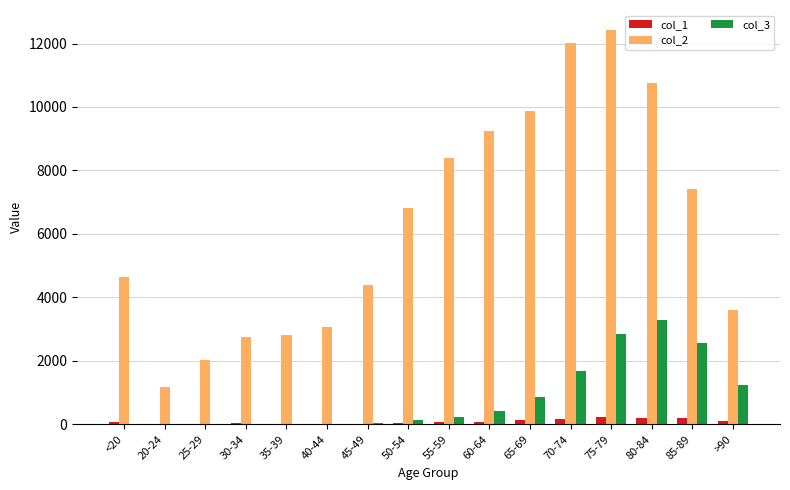

Which category has the highest value across all series?

75-79